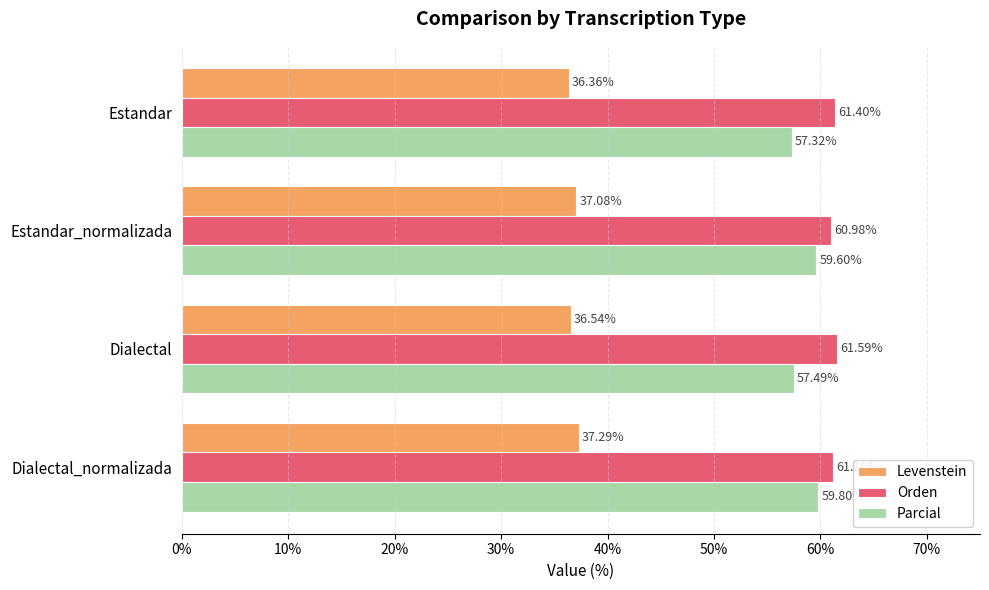

What is the difference between the highest and lowest values at Estandar_normalizada?

23.9